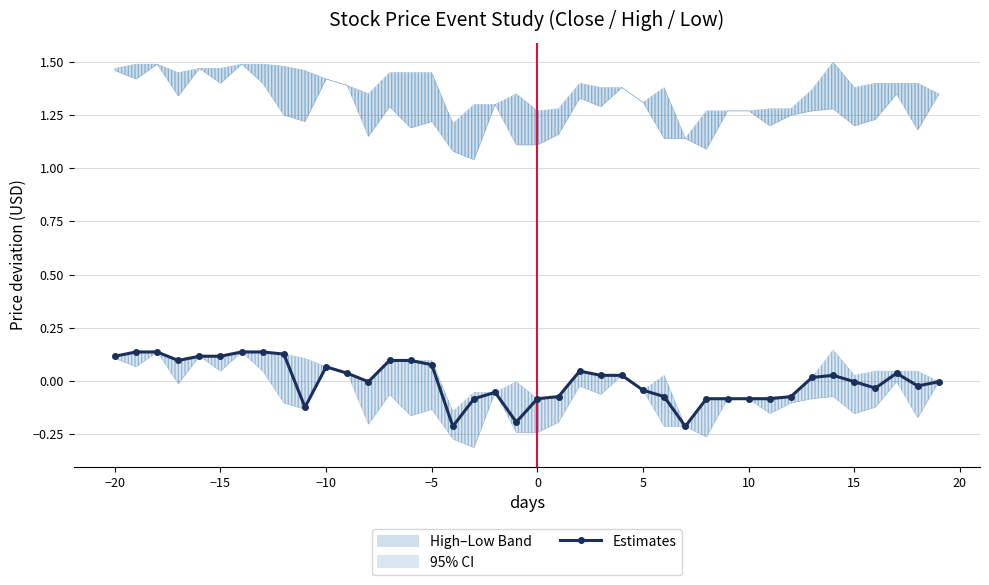

How many values are below 0?

20